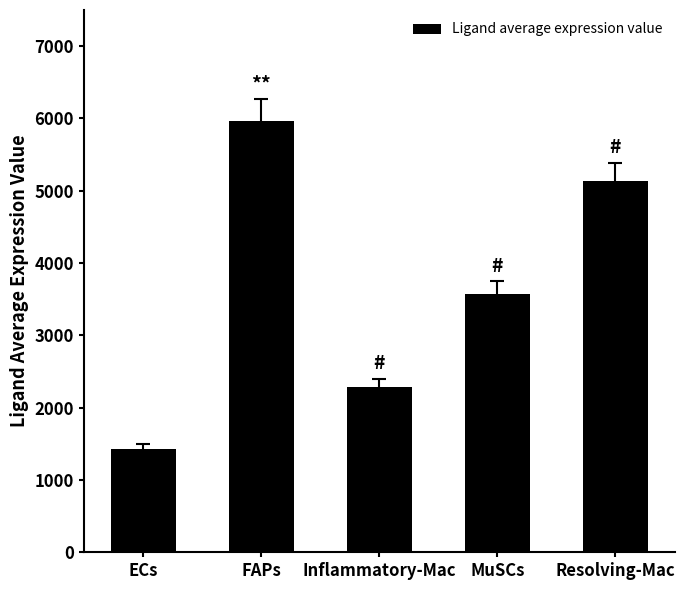

What position from the left is Inflammatory-Mac?

3